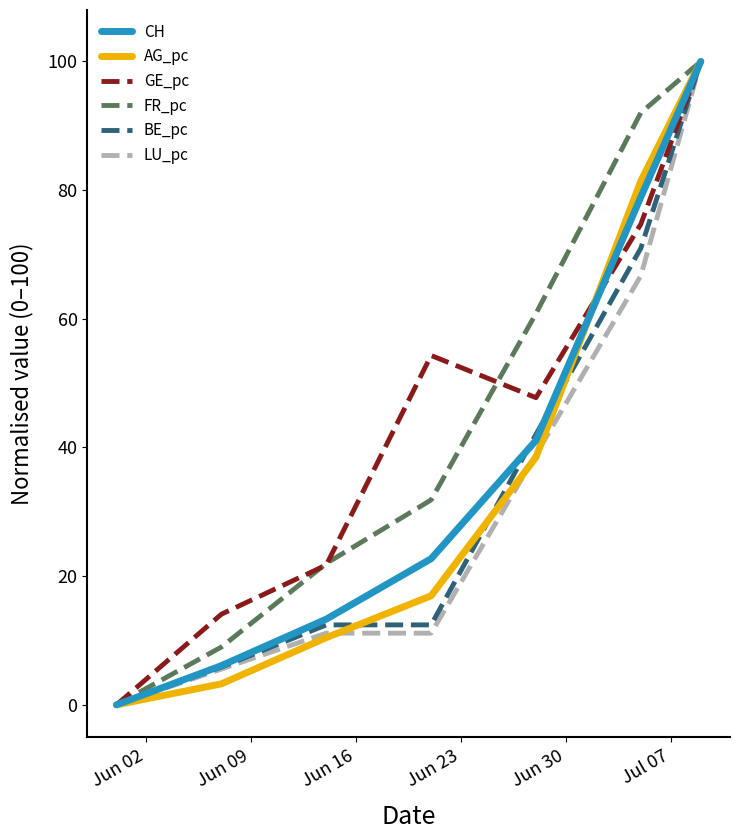

What is the maximum value for CH?

100.0